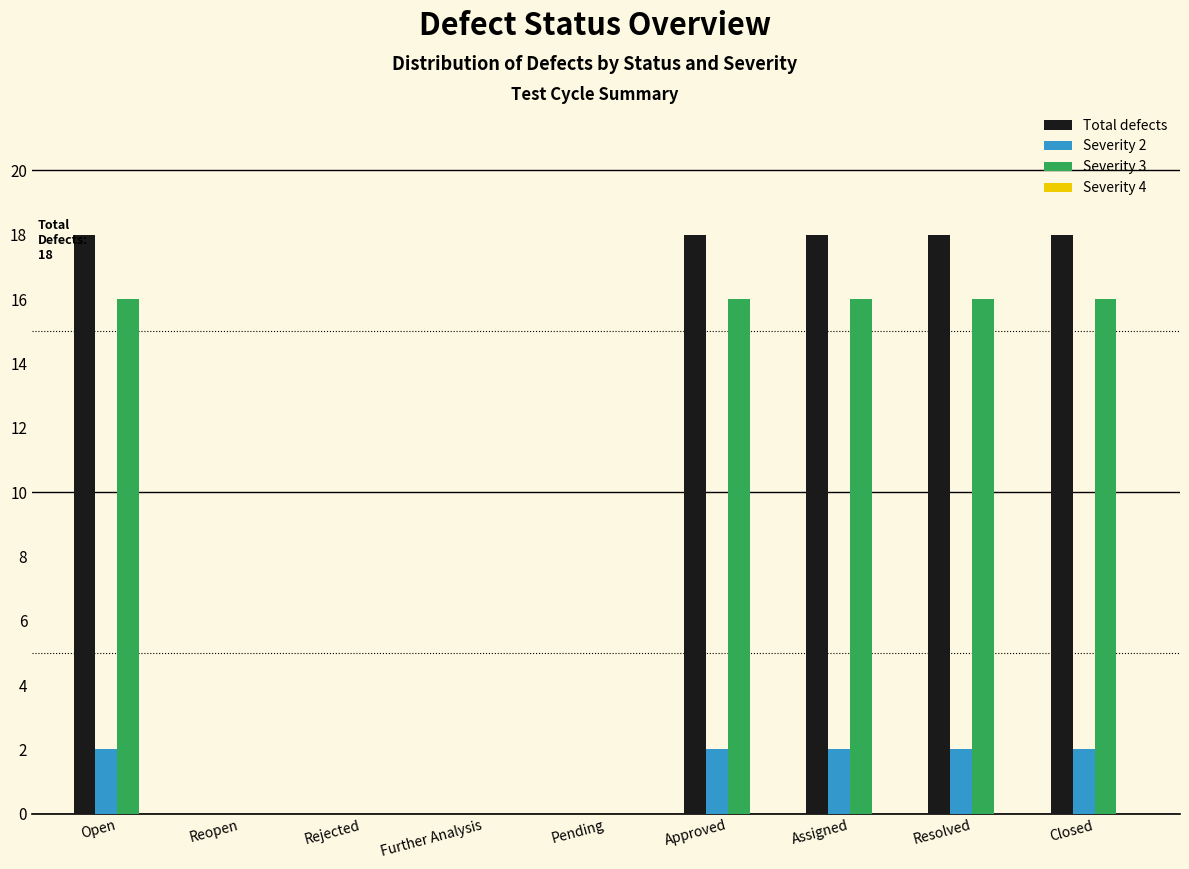

Reading left to right, transcribe all the data shown in this chart.

Total defects: Open=18	Reopen=0	Rejected=0	Further Analysis=0	Pending=0	Approved=18	Assigned=18	Resolved=18	Closed=18
Severity 2: Open=2	Reopen=0	Rejected=0	Further Analysis=0	Pending=0	Approved=2	Assigned=2	Resolved=2	Closed=2
Severity 3: Open=16	Reopen=0	Rejected=0	Further Analysis=0	Pending=0	Approved=16	Assigned=16	Resolved=16	Closed=16